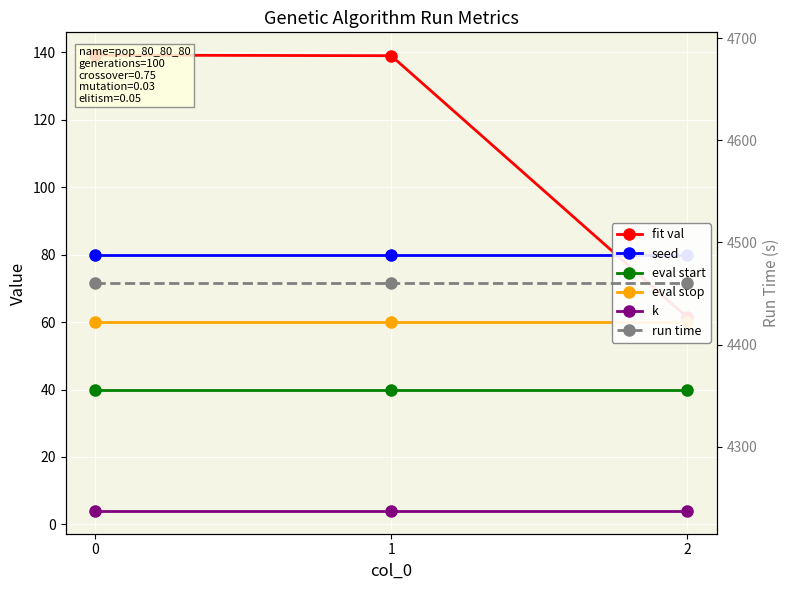

Reading left to right, what are all the values shown in this chart?

fit val: 0=139.2	1=139.0	2=61.4
seed: 0=80.0	1=80.0	2=80.0
eval start: 0=40.0	1=40.0	2=40.0
eval stop: 0=60.0	1=60.0	2=60.0
k: 0=4.0	1=4.0	2=4.0
run time: 0=4460.3	1=4460.3	2=4460.3